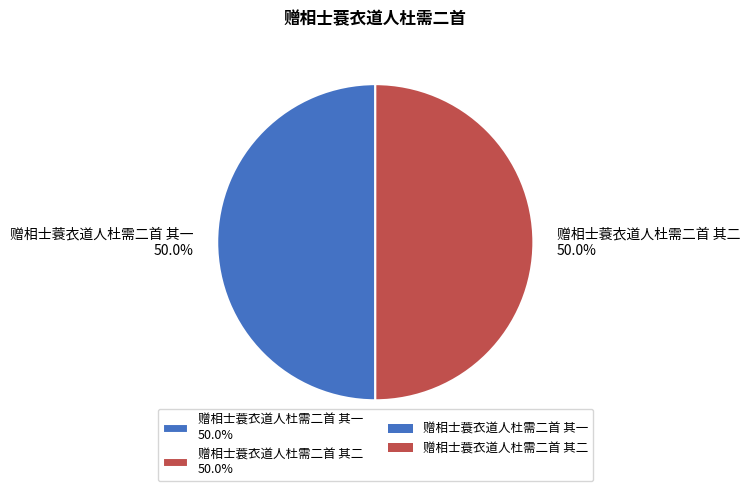

Approximately how many times larger is the value at 赠相士蓑衣道人杜需二首 其一 50.0% compared to 赠相士蓑衣道人杜需二首 其二 50.0%?

1.0